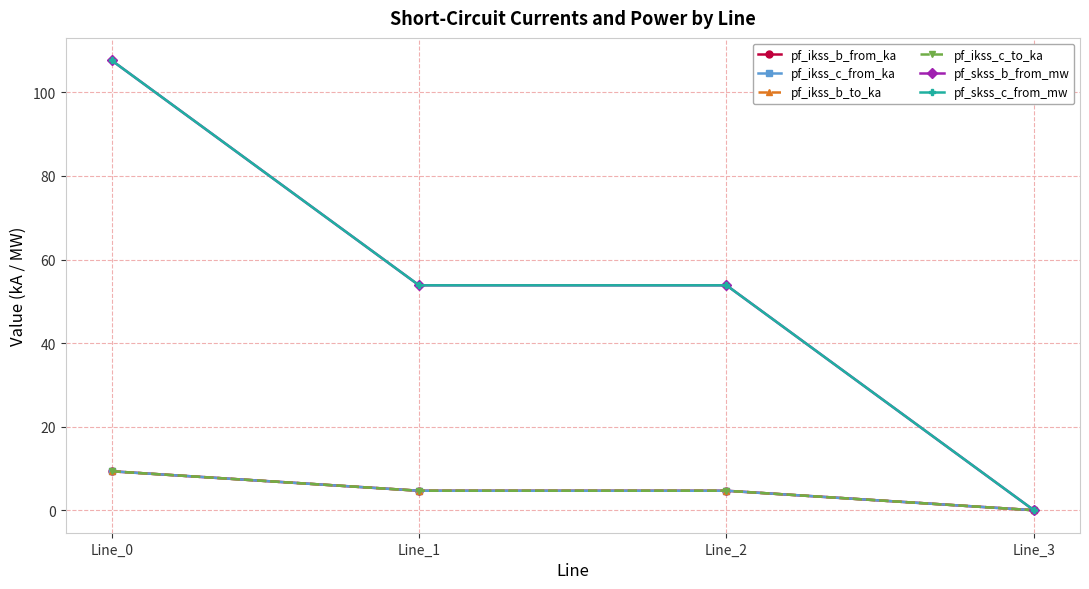

True or false: pf_ikss_c_from_ka and pf_ikss_c_to_ka intersect in this chart.

False